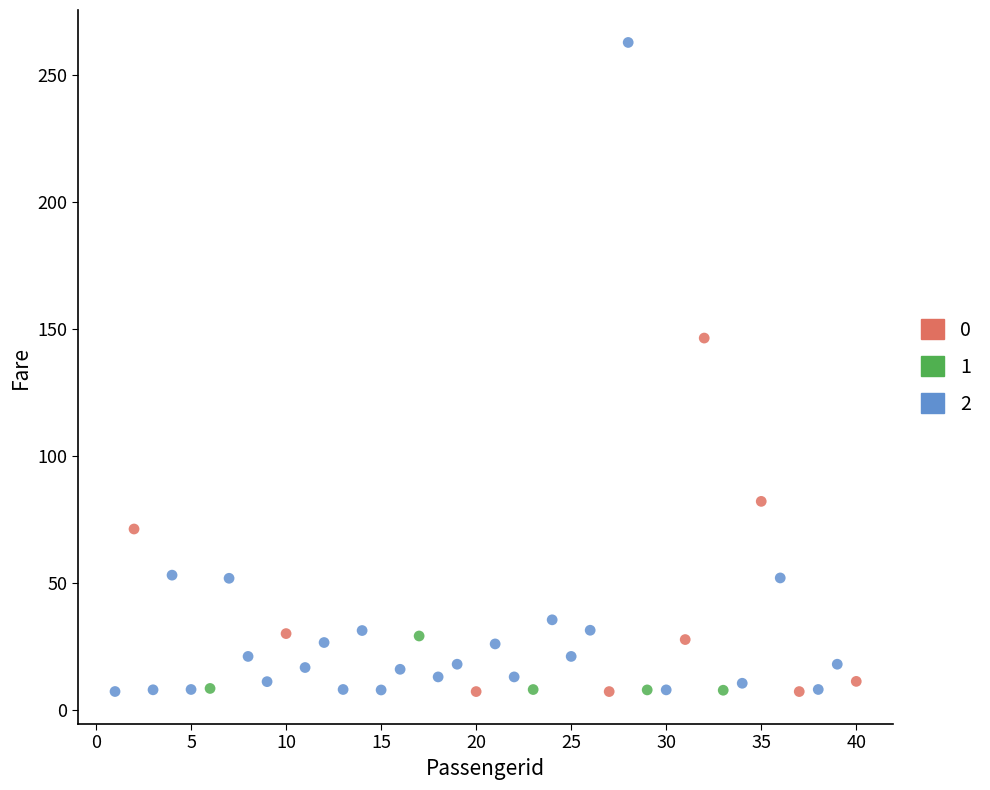

Which series has the widest spread of Y values?

2